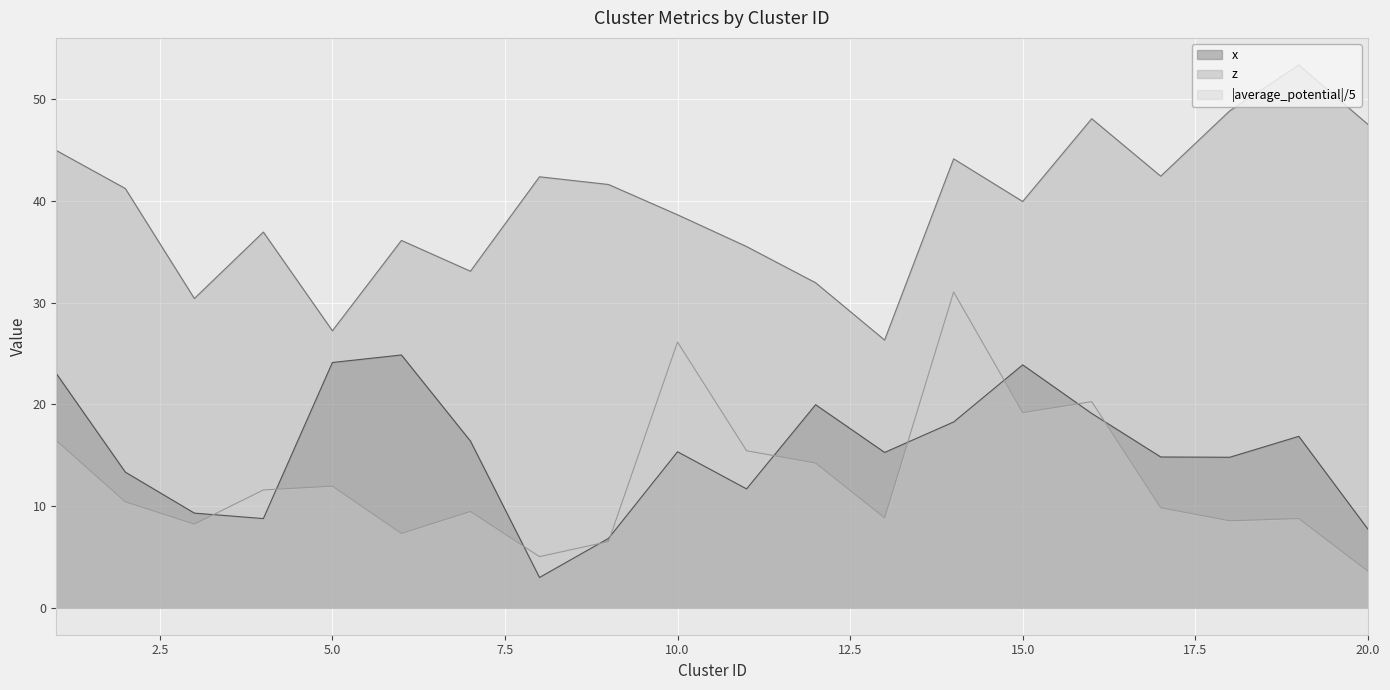

How many lines are shown in the chart?

3